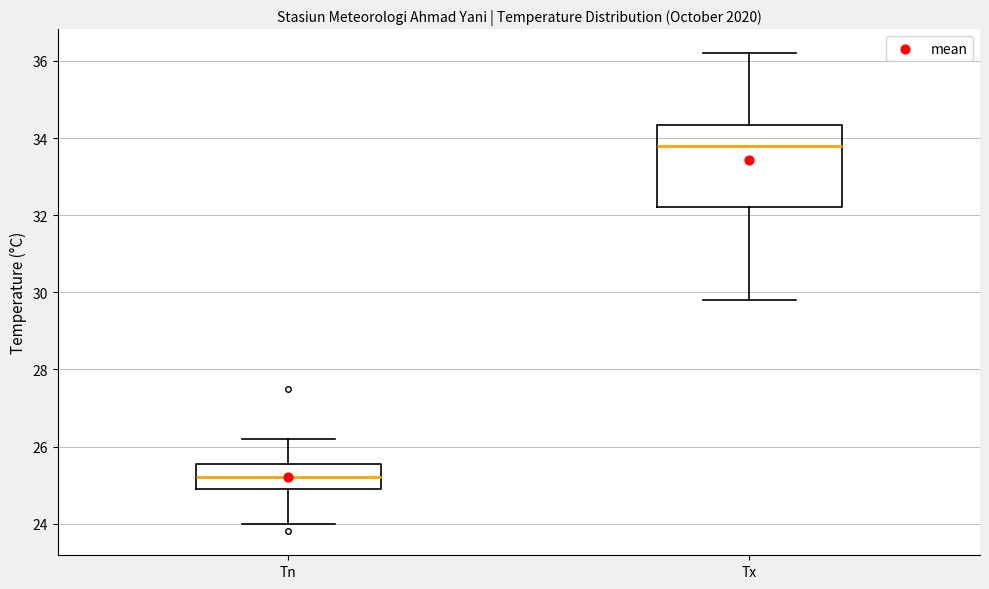

Which box is the tallest, from its lower edge to its upper edge?

Tx